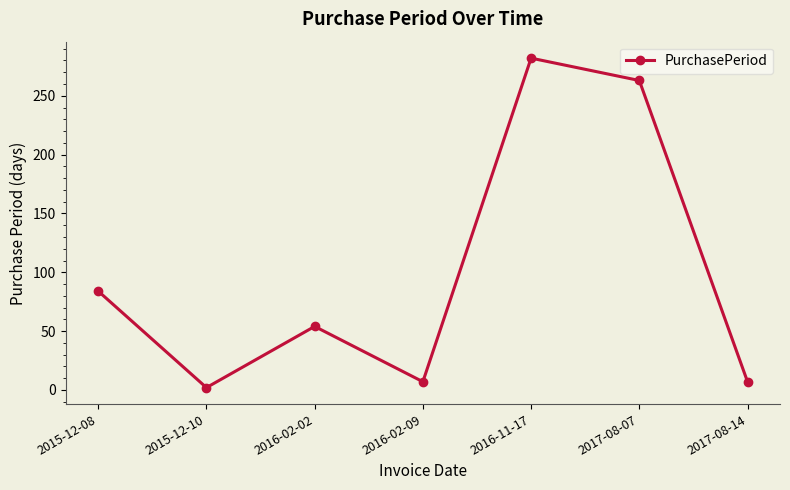

What is the maximum value shown in the chart?

282